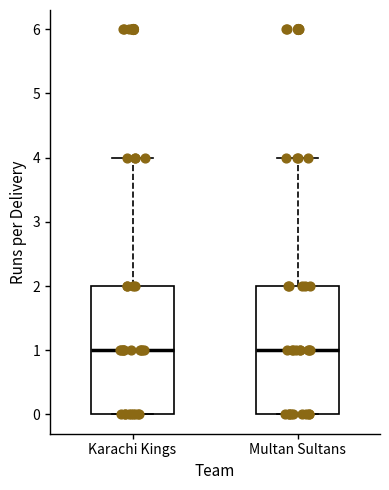

Reading left to right, read every box against the y-axis: the position of its median line, the range the box covers, and the ends of its whiskers. The values are not printed on the chart, so give them approximately, as read against the axis.

Karachi Kings: median 1, box 0 to 2, whiskers 0 to 4
Multan Sultans: median 1, box 0 to 2, whiskers 0 to 4